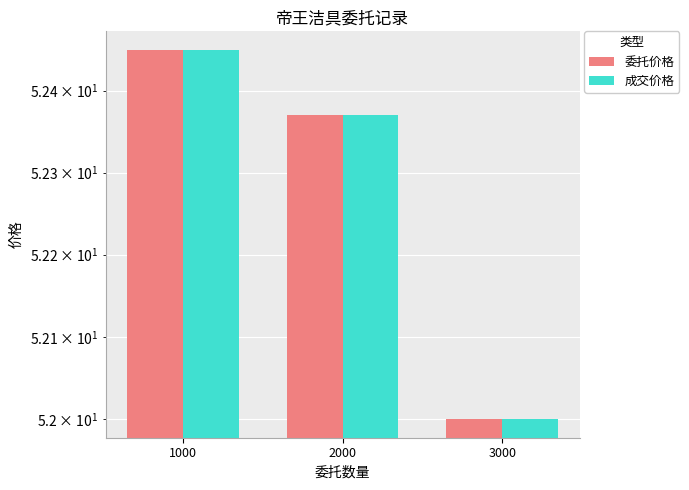

At which label is 委托价格 closest to 52?

3000